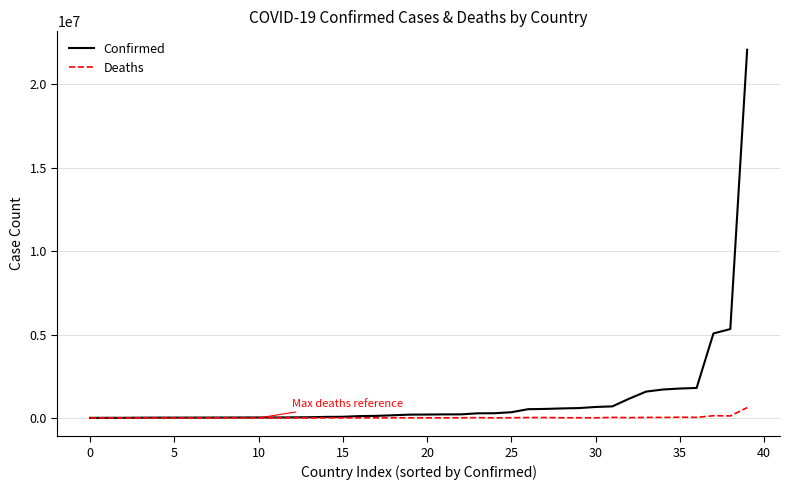

Rank the series by their maximum value, from lowest to highest.

Deaths, Confirmed